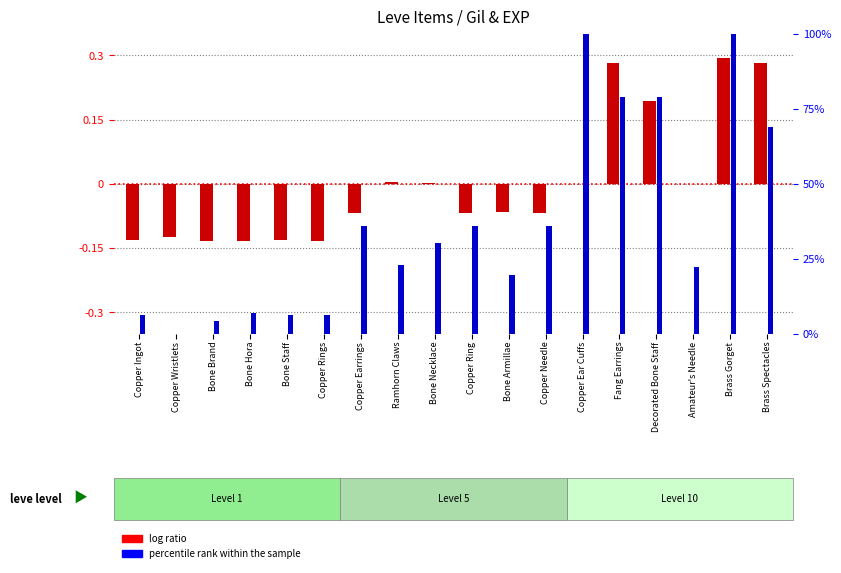

True or false: percentile rank within the sample has a value of 8.9 at Copper Earrings.

False